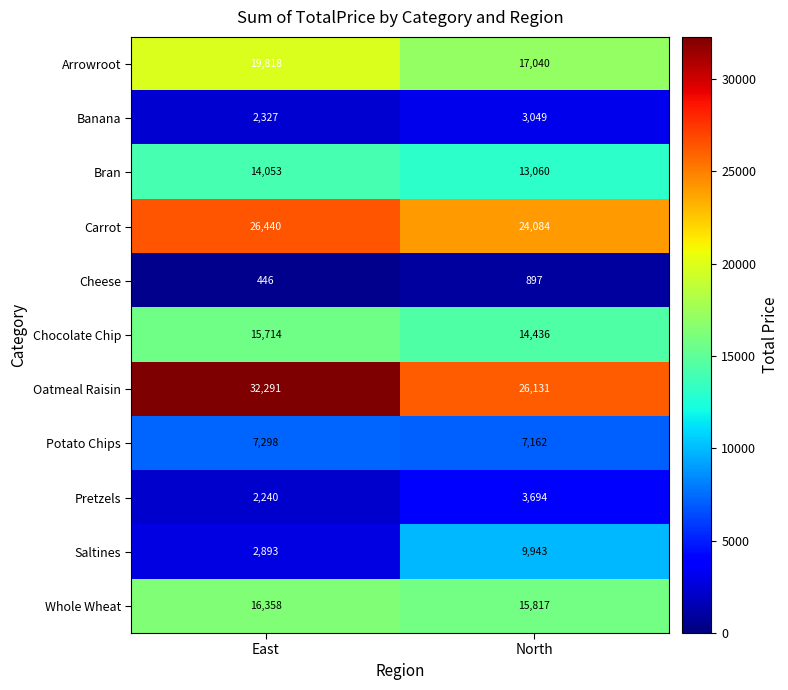

What is the spread (max minus min) of values at North?

25234